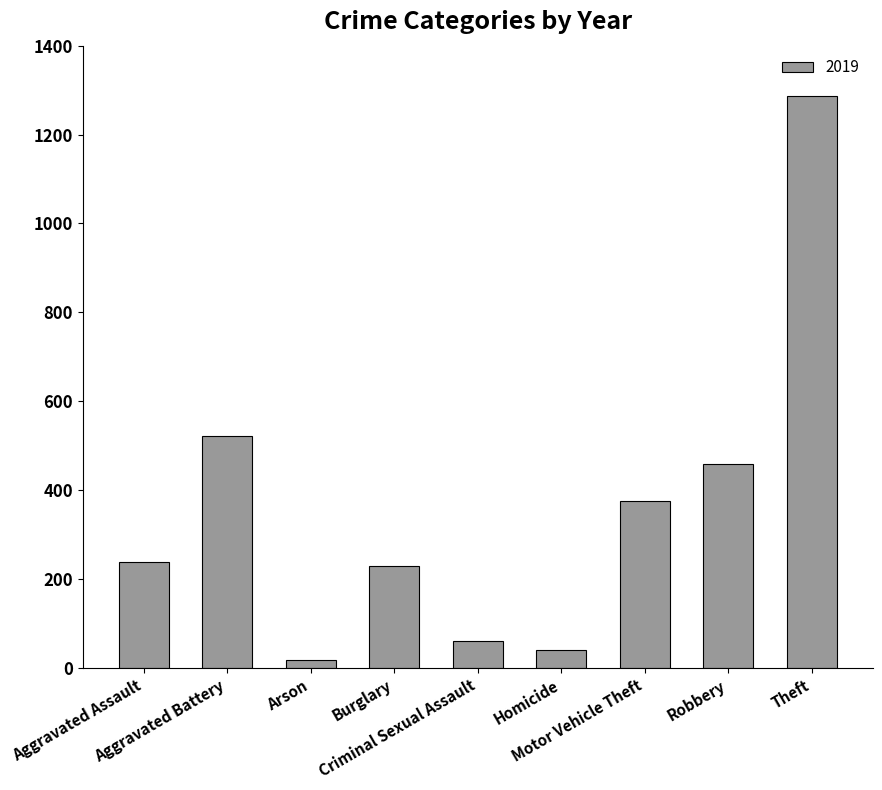

What is the value of the 1st bar from the left?

238